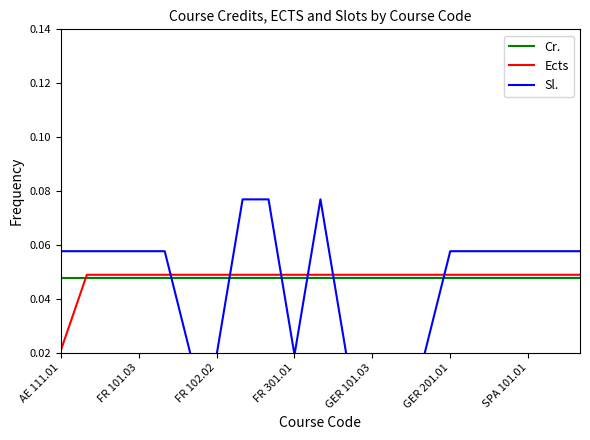

Rank the series by their maximum value, from highest to lowest.

Sl., Ects, Cr.